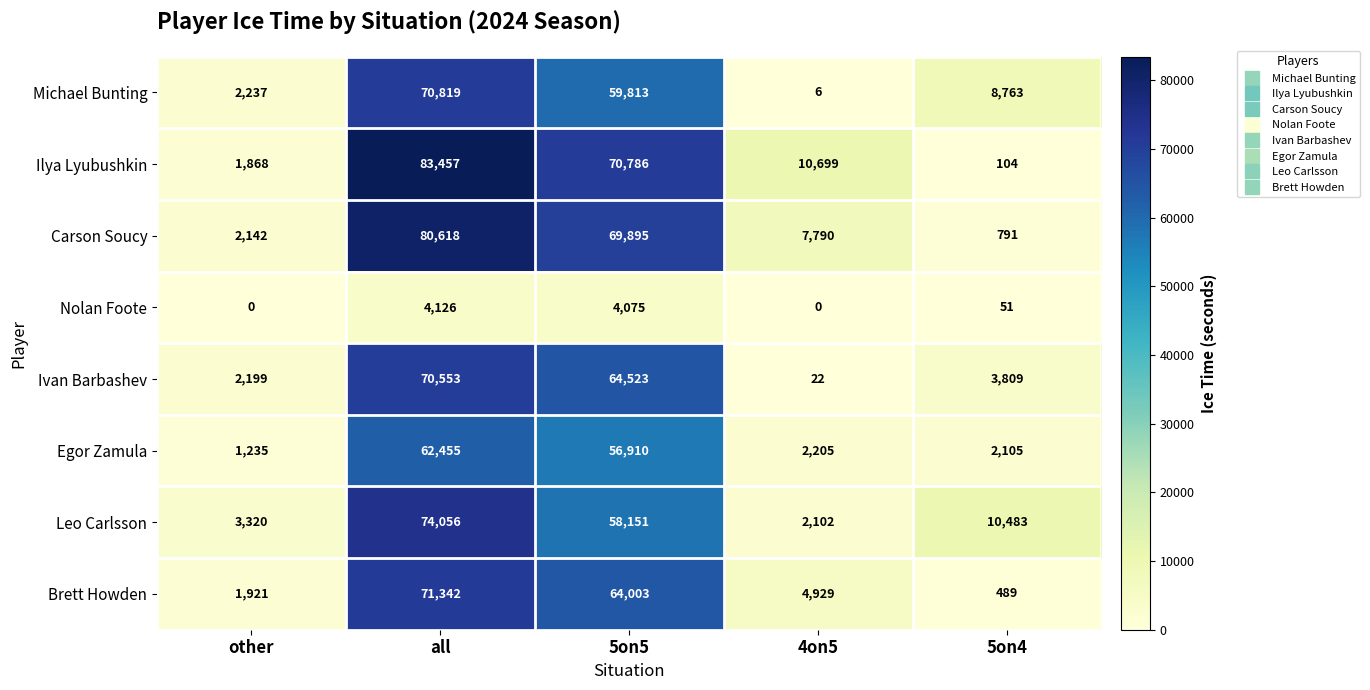

The value of Ilya Lyubushkin at all is 50220. True or false?

False